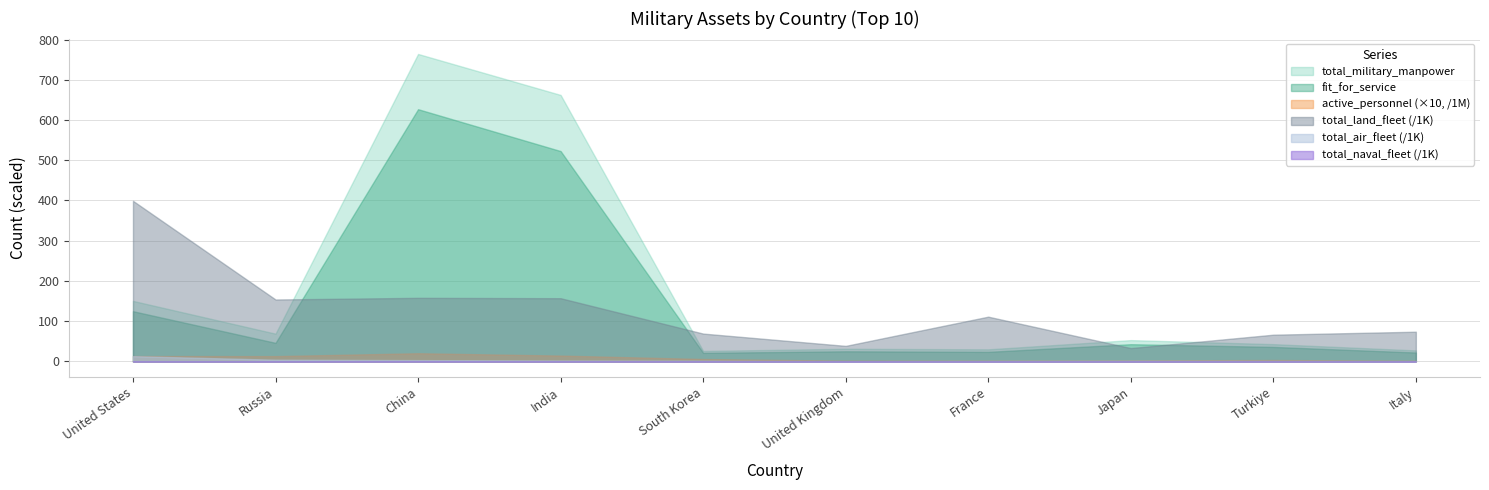

Read the total_military_manpower value at Italy.

27.4